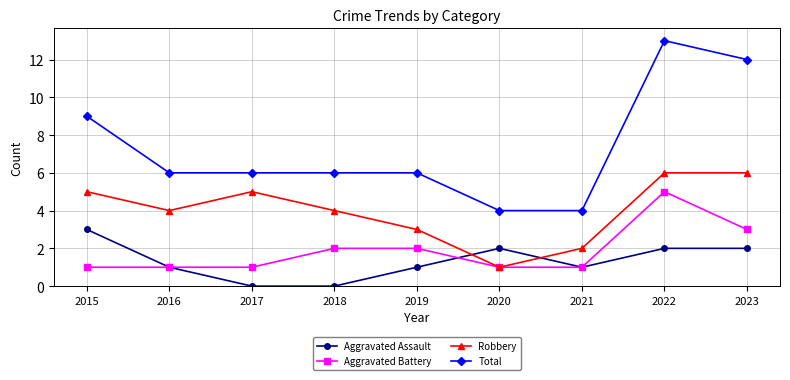

What is the difference between the maximum and minimum values in the Aggravated Battery series?

4